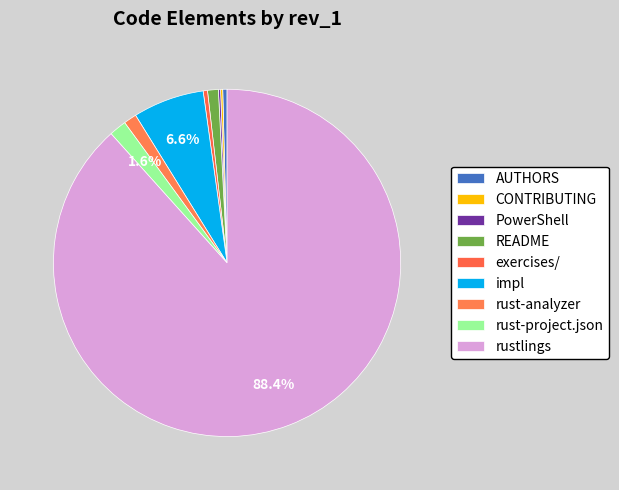

Which has a higher value, CONTRIBUTING or rustlings?

rustlings